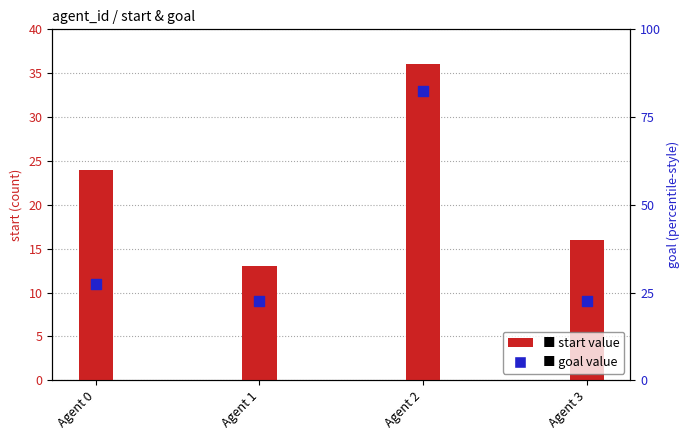

Which series has the largest Y range (max minus min)?

goal